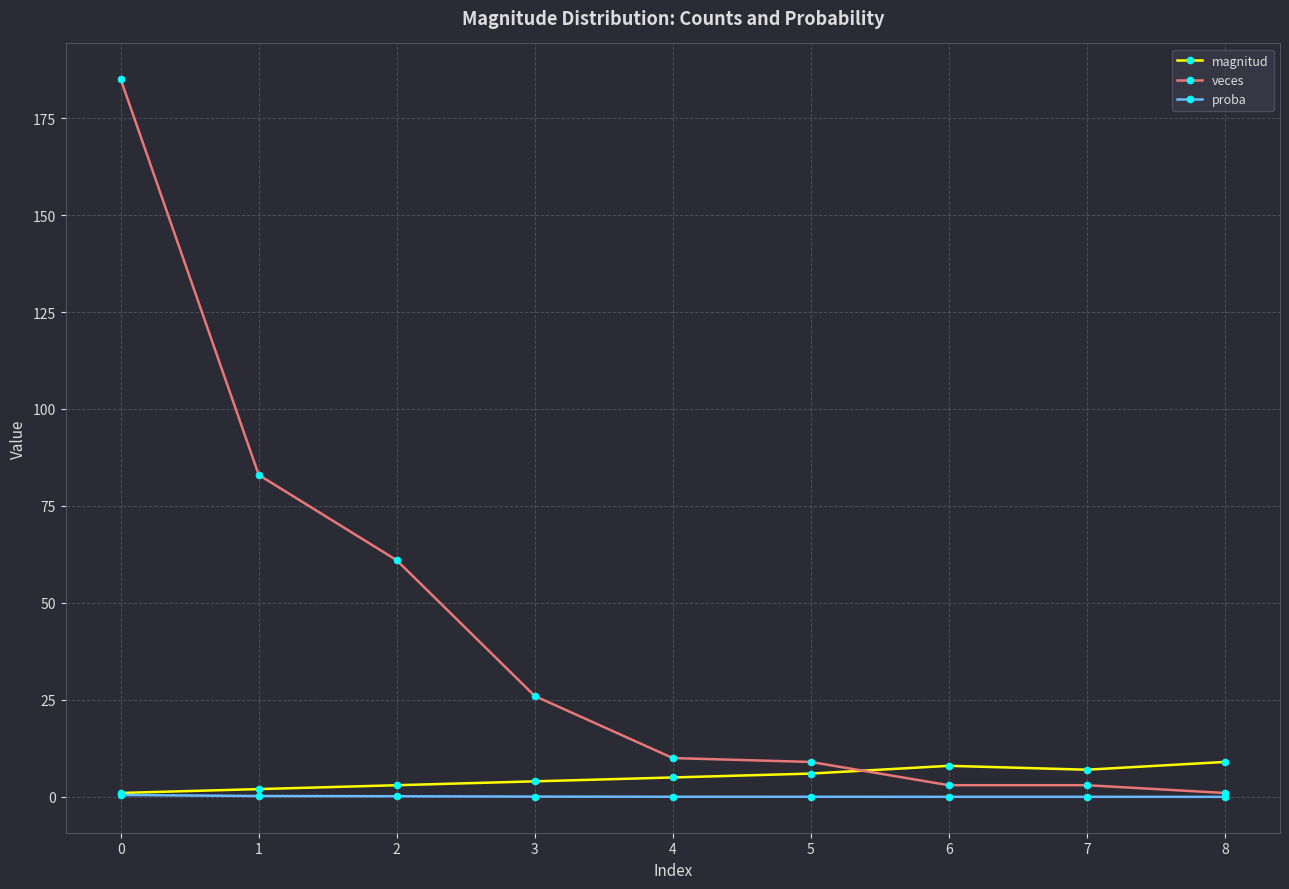

What is the difference between the maximum and minimum values in the magnitud series?

8.0